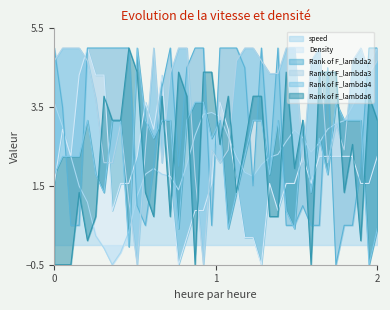

Reading left to right, what are all the values shown in this chart?

speed: 3.6	3.0	2.2	1.5	1.1	0.2	-0.1	-0.5	-0.2	0.3	1.2	1.8	1.9	1.8	1.7	1.4	2.0	2.8	3.3	3.4	3.3	2.7	2.2	1.8	1.7	2.0	2.2	2.3	2.6	2.9	2.7	2.4	2.6	2.9	3.1	3.2	3.5	4.0	4.6	5.0
Density: 1.6	2.9	2.2	4.3	5.0	4.3	4.3	0.9	1.6	1.6	2.2	3.6	2.9	4.3	1.6	-0.5	0.2	0.9	0.9	1.6	3.6	2.9	1.6	0.2	0.2	-0.5	1.6	0.9	1.6	1.6	2.2	1.6	2.2	2.2	2.2	2.2	2.2	1.6	1.6	2.2
Rank of F_lambda2: 5.0	3.5	0.5	0.5	5.0	5.0	5.0	5.0	5.0	5.0	1.0	0.5	2.0	4.0	5.0	2.0	4.5	5.0	5.0	0.5	5.0	5.0	5.0	4.5	1.5	5.0	2.0	5.0	0.5	0.5	1.0	0.5	0.5	4.5	-0.5	0.5	0.5	2.0	5.0	5.0
Rank of F_lambda3: 4.7	5.0	5.0	5.0	4.7	3.7	2.1	2.1	3.1	1.1	-0.5	2.4	5.0	2.1	4.4	5.0	5.0	1.8	-0.5	2.4	2.1	2.4	4.7	5.0	5.0	4.7	4.4	4.4	5.0	5.0	2.1	4.7	5.0	2.1	3.1	2.4	4.7	5.0	4.4	4.7
Rank of F_lambda4: 1.8	2.2	2.2	2.2	3.2	1.8	1.3	3.2	3.2	-0.0	5.0	3.2	2.7	3.2	3.2	0.4	3.2	3.6	3.6	2.7	3.2	0.4	1.3	2.2	3.2	3.2	1.8	3.2	0.9	0.4	3.2	1.3	2.7	1.8	3.6	3.2	3.2	3.2	-0.5	0.4
Rank of F_lambda6: -0.5	-0.5	-0.5	1.3	0.1	0.7	3.8	3.2	3.2	5.0	4.4	1.3	0.7	3.8	0.7	4.4	3.8	-0.5	4.4	4.4	2.6	3.8	1.3	2.6	3.8	3.8	0.7	0.7	4.4	1.9	3.2	-0.5	4.4	4.4	4.4	1.3	2.6	0.1	3.8	3.2